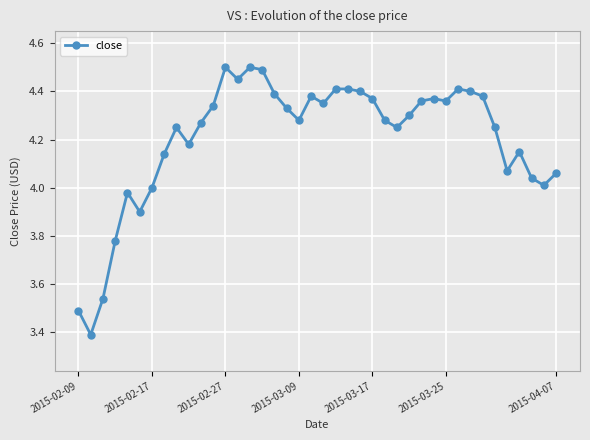

What is the smallest value displayed?

3.4